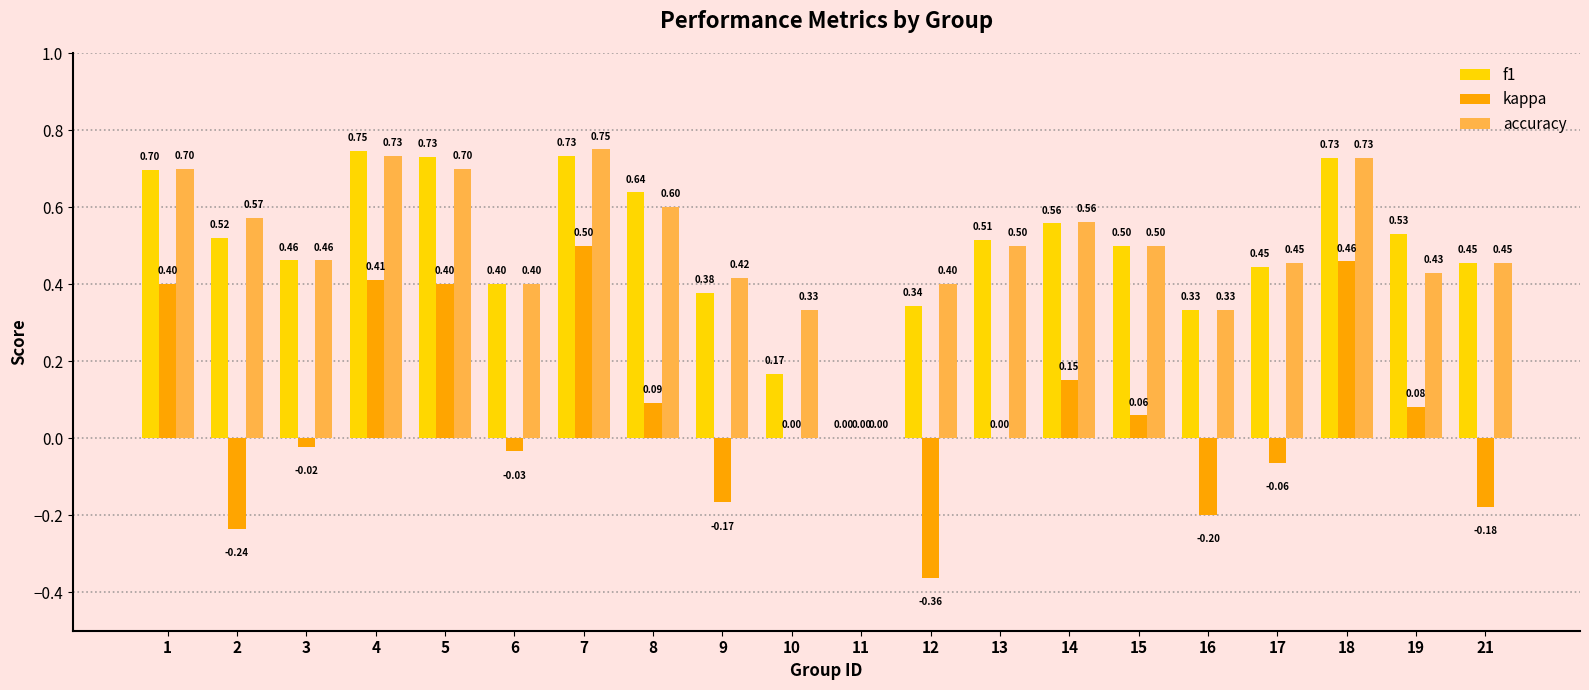

Does the chart contain stacked bars?

No